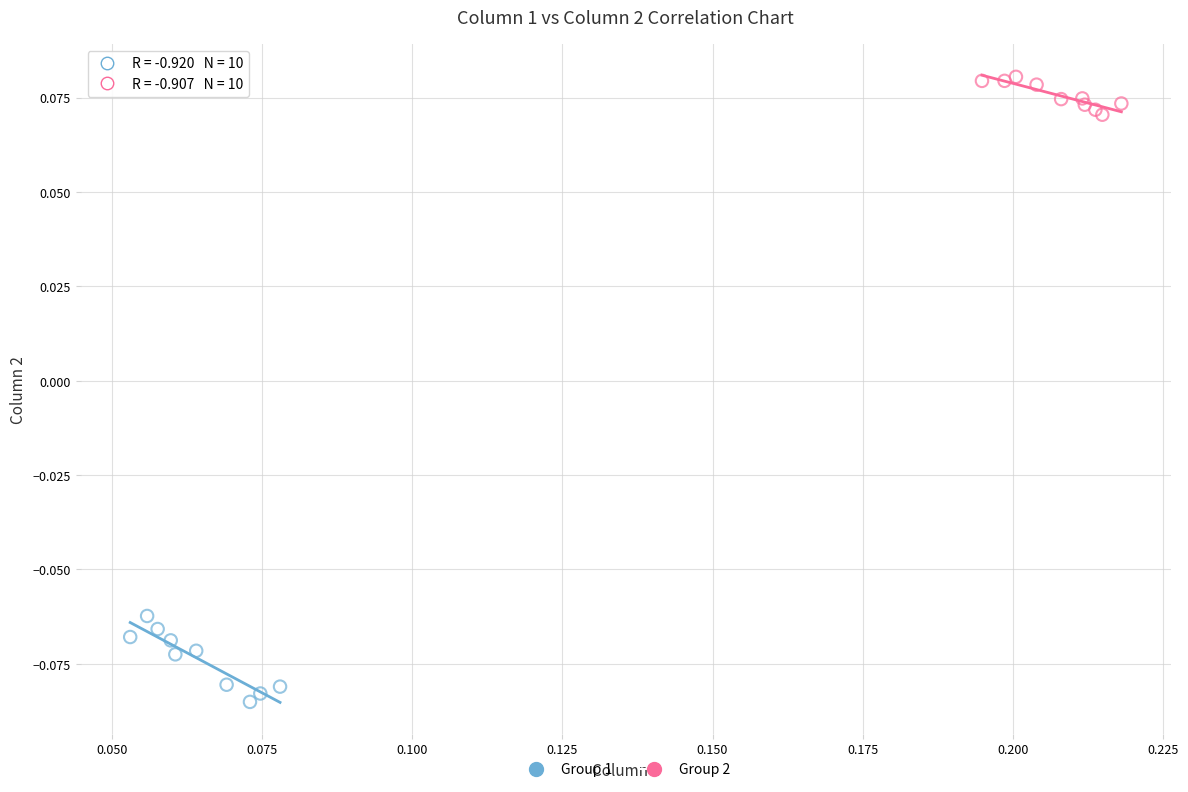

Which series reaches the minimum Y coordinate?

Group 1